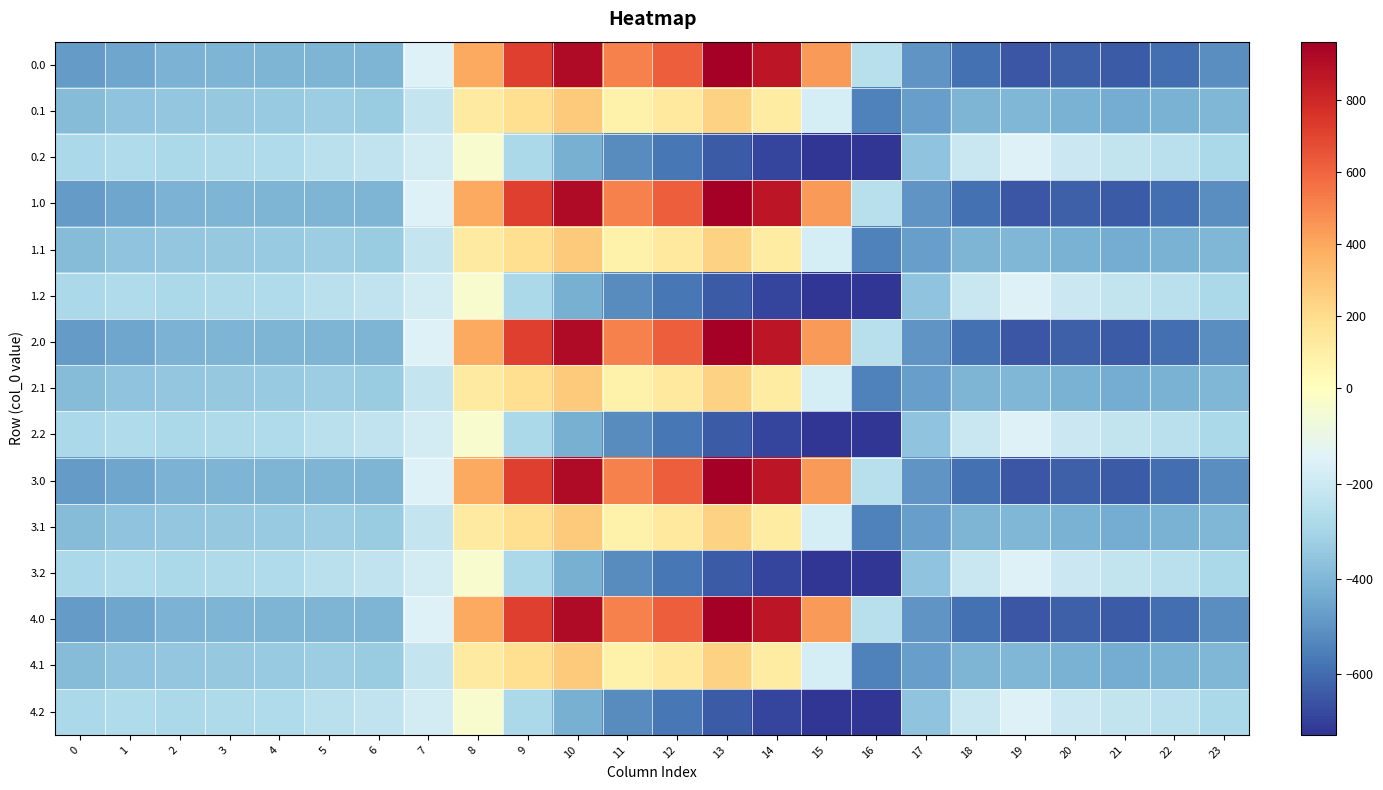

What is the total value across all series at 22?

-6297.9